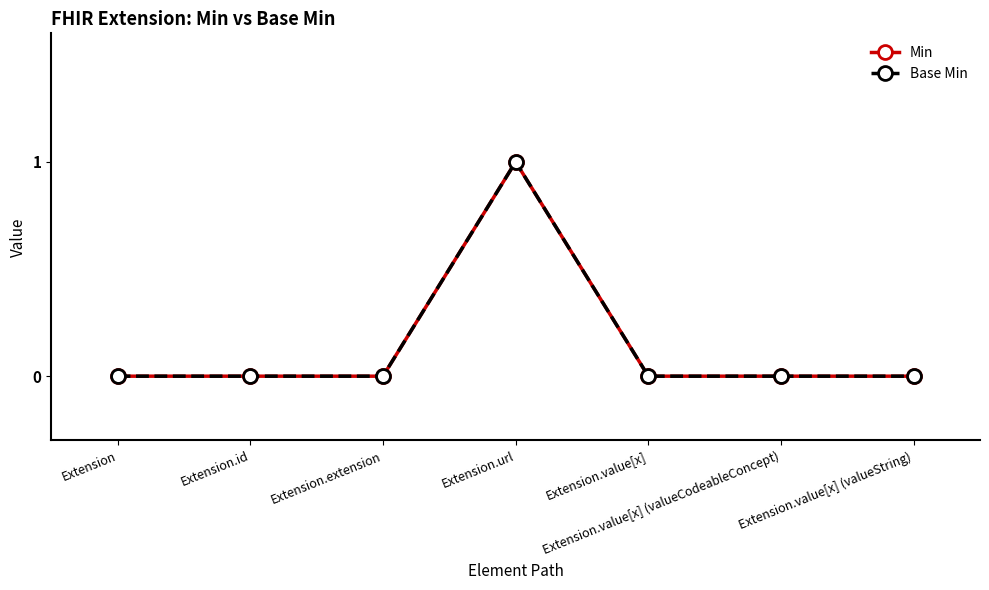

True or false: Base Min and Min cross at least once.

False